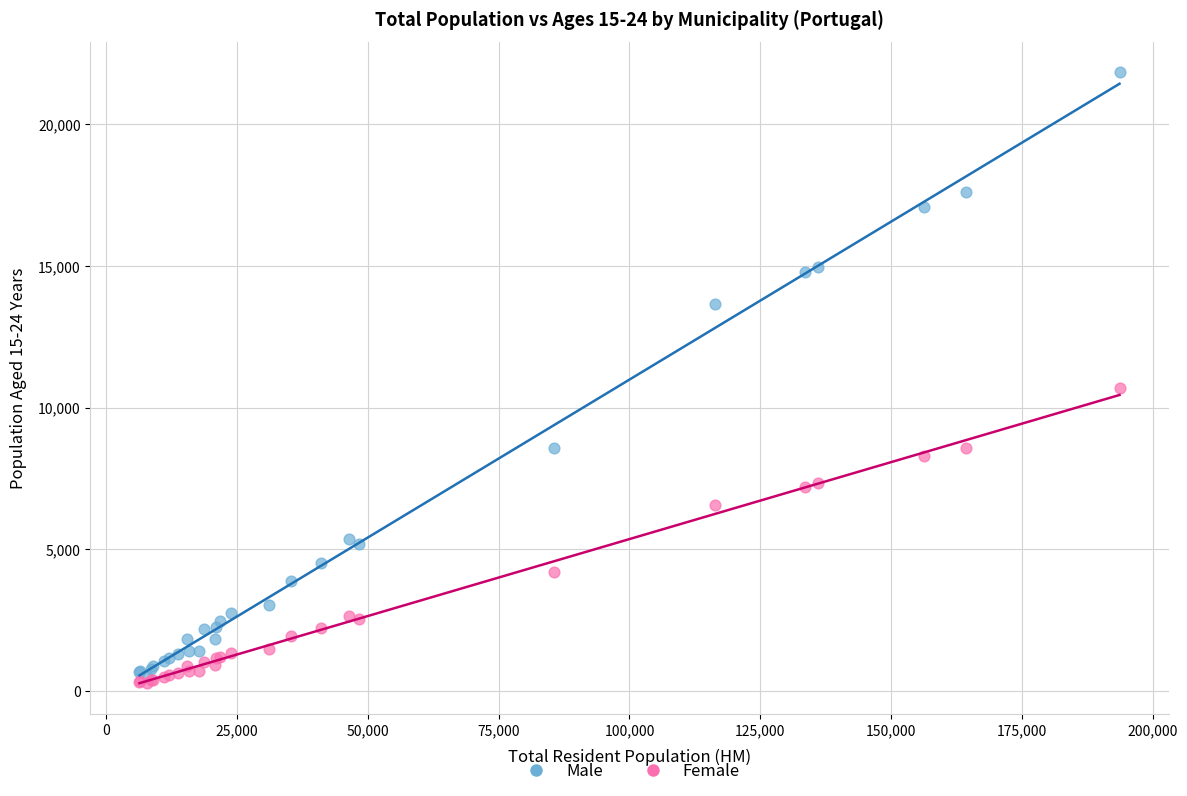

Across all series, what Y value is closest to 11050?

10686